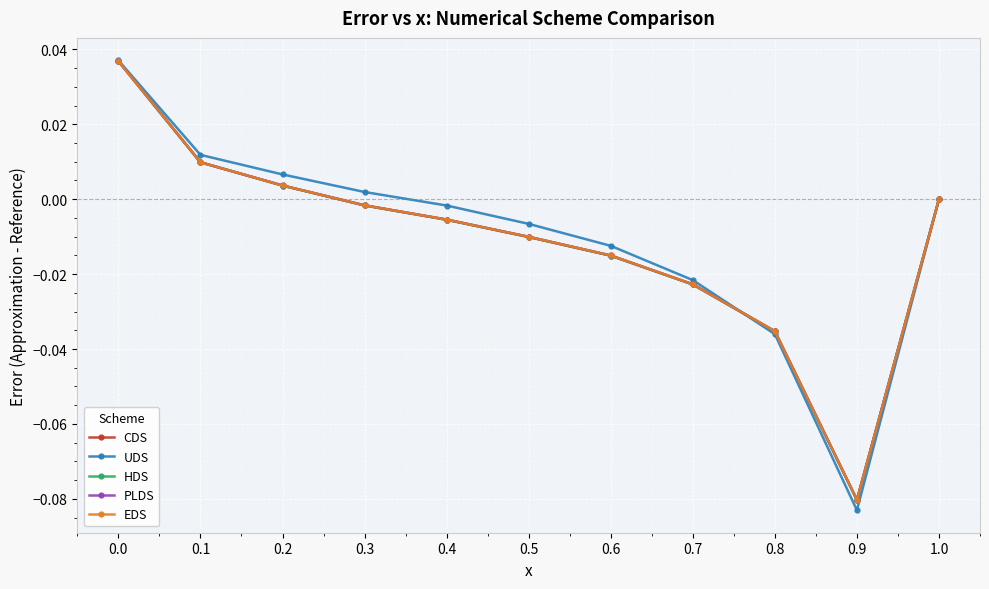

In UDS, how many points are lower than both neighbors (excluding endpoints)?

1